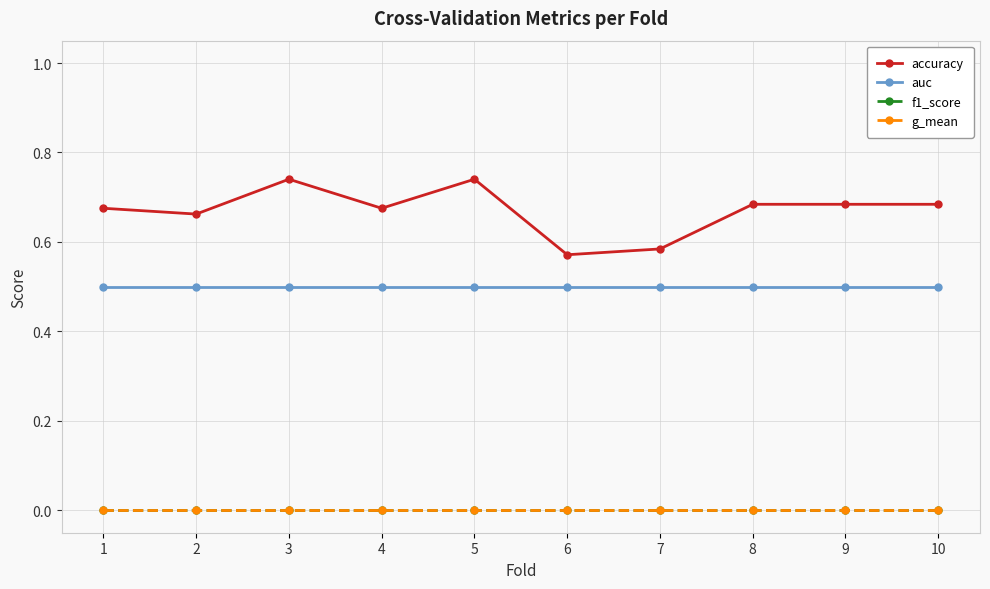

Is it true that auc equals 0.5 at 1?

True